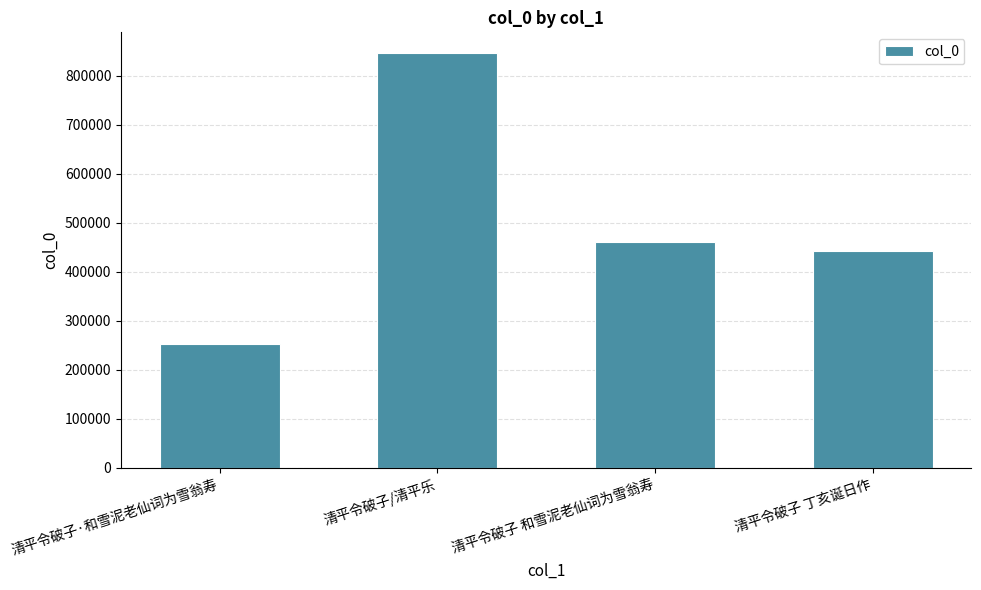

How many distinct data groups are displayed?

1